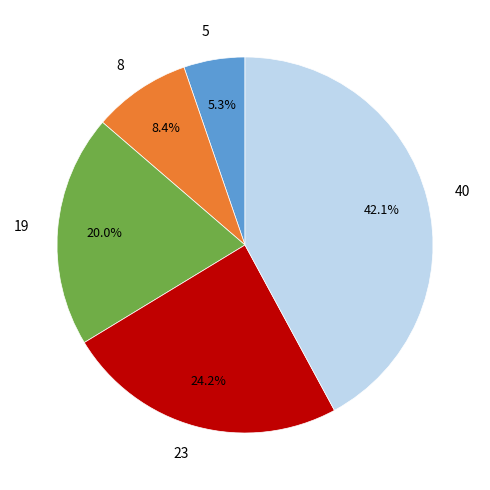

Which category has the biggest portion of the pie?

40